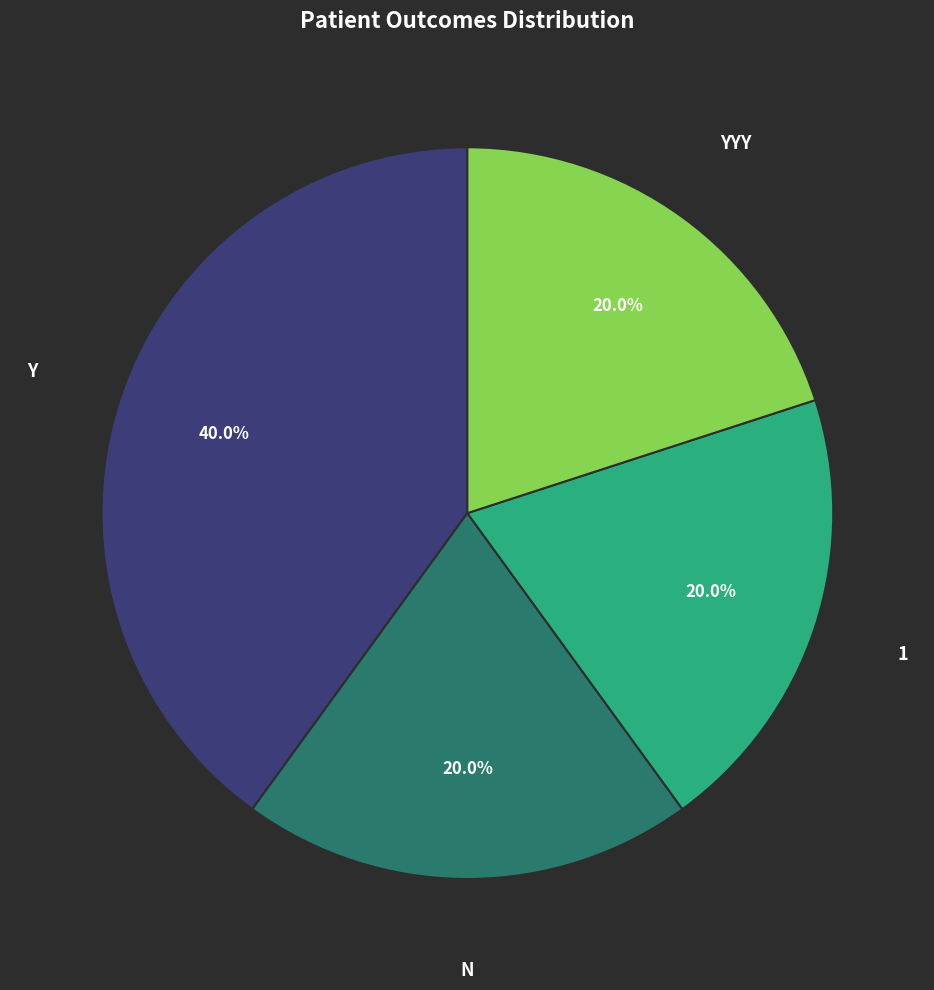

To the nearest percent, what is the combined percentage of N and YYY?

40%